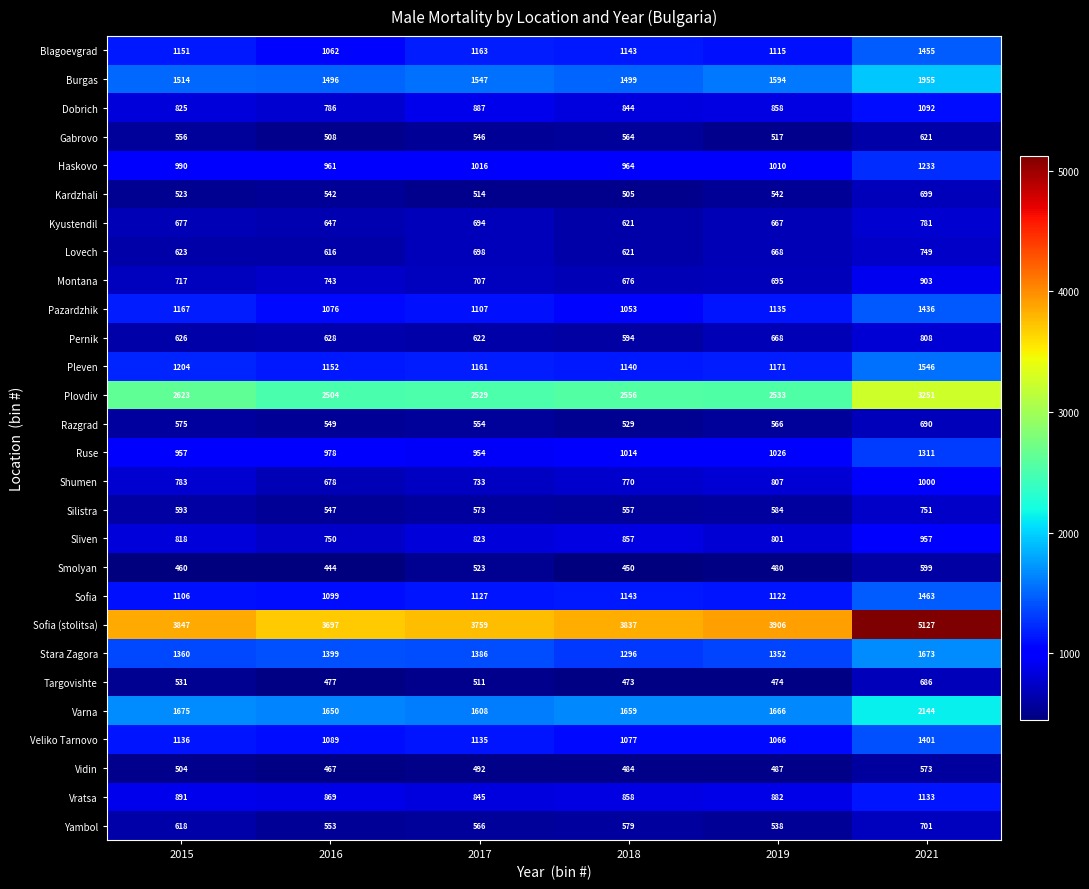

Rank the series by their maximum value, from lowest to highest.

Vidin, Smolyan, Gabrovo, Targovishte, Razgrad, Kardzhali, Yambol, Lovech, Silistra, Kyustendil, Pernik, Montana, Sliven, Shumen, Dobrich, Vratsa, Haskovo, Ruse, Veliko Tarnovo, Pazardzhik, Blagoevgrad, Sofia, Pleven, Stara Zagora, Burgas, Varna, Plovdiv, Sofia (stolitsa)